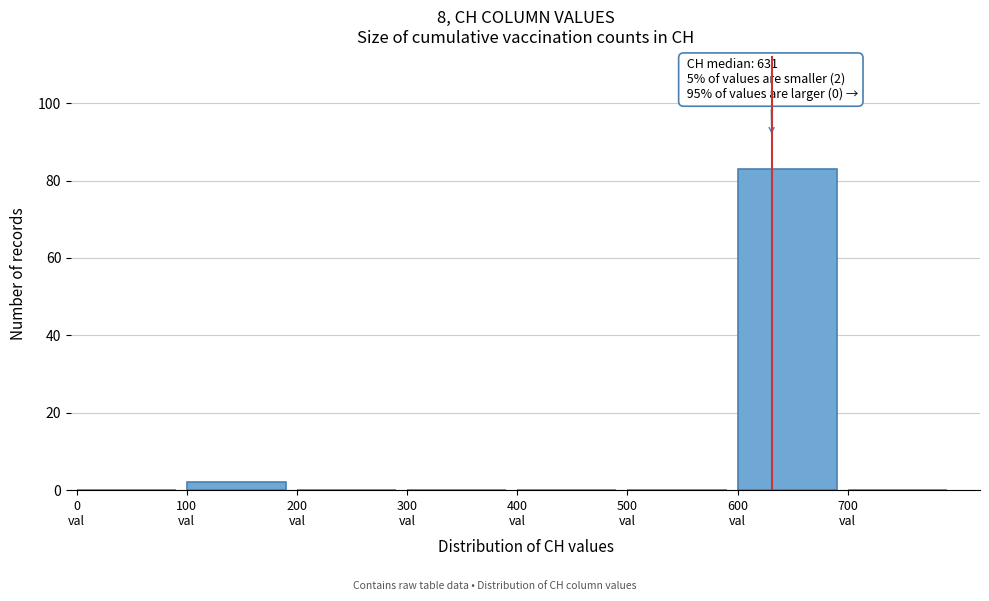

Which range on the x-axis has the tallest bar?

600 to 700